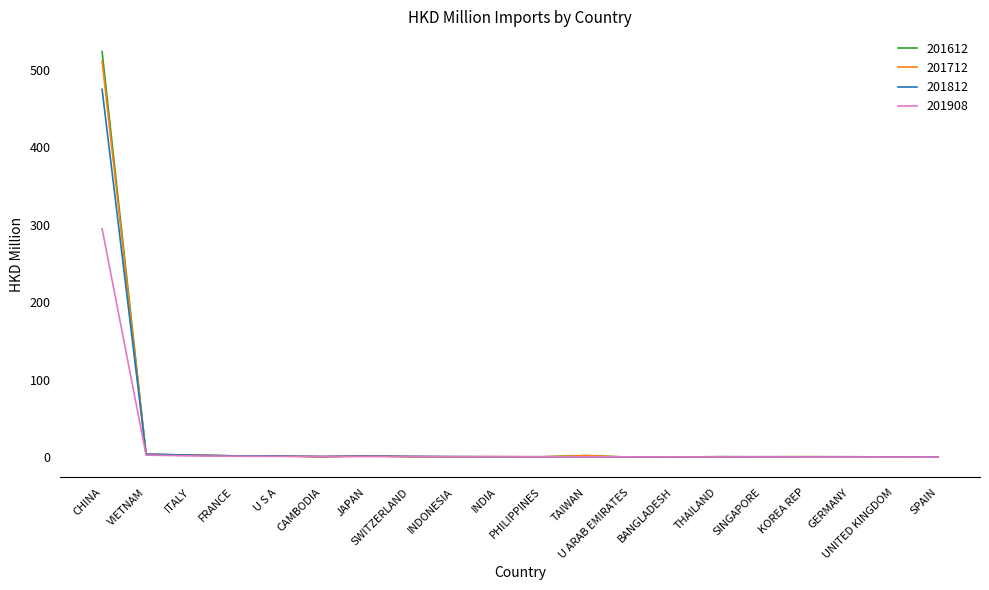

What is the greatest value displayed?

523.4